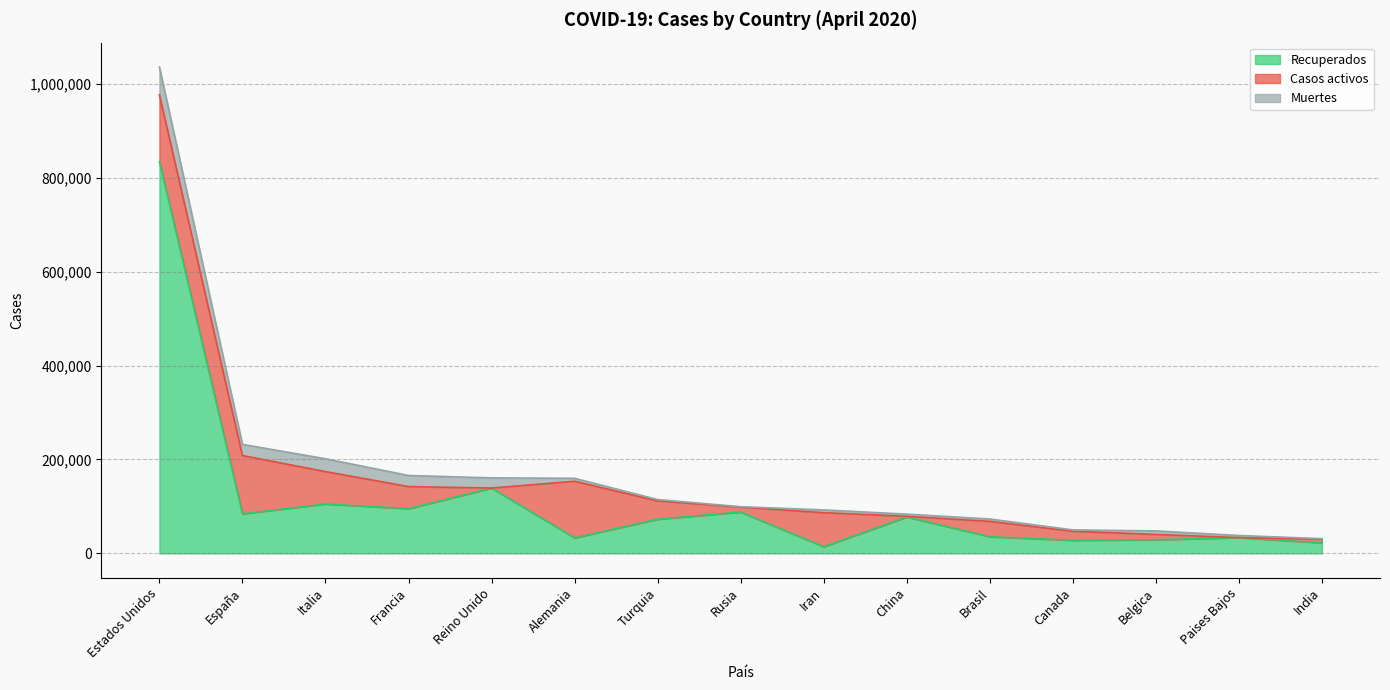

Rank the categories by Recuperados value from highest to lowest.

Estados Unidos, Reino Unido, Italia, Francia, Rusia, España, China, Turquia, Brasil, Paises Bajos, Alemania, Belgica, Canada, India, Iran